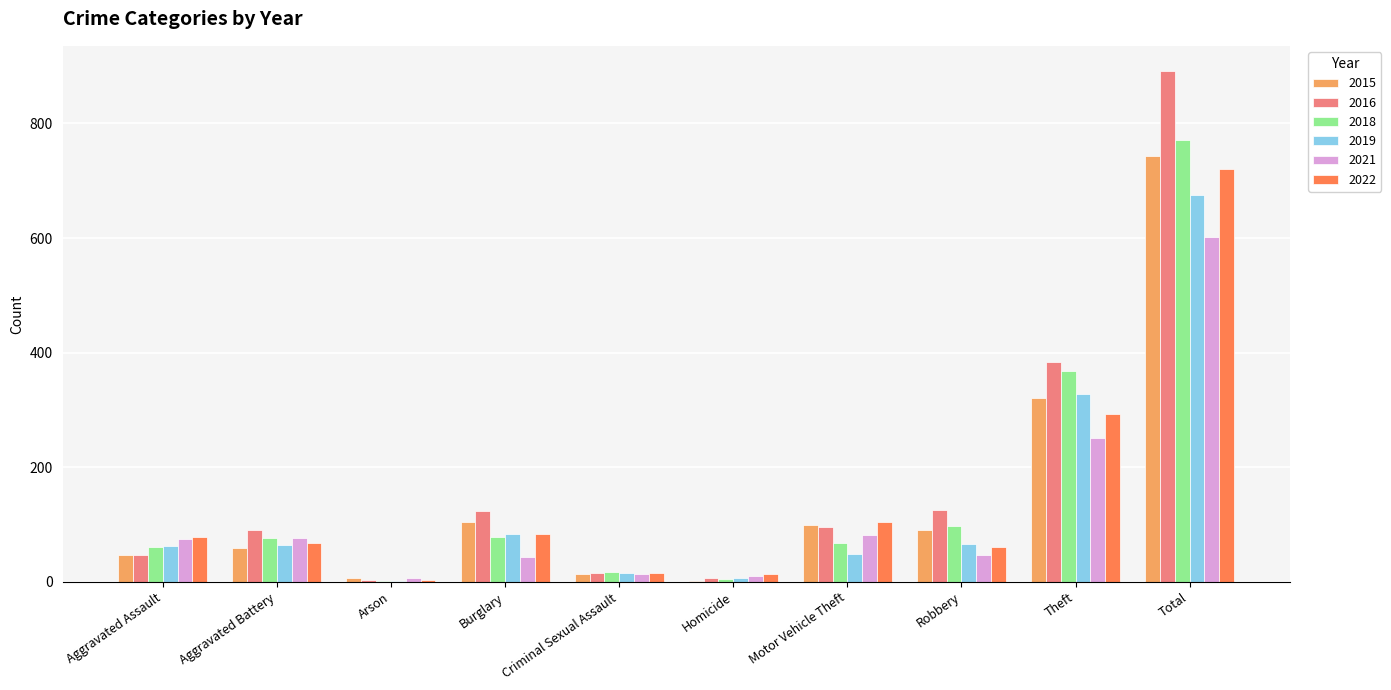

What is the sum of the 2018 values at Burglary and Aggravated Assault?

138